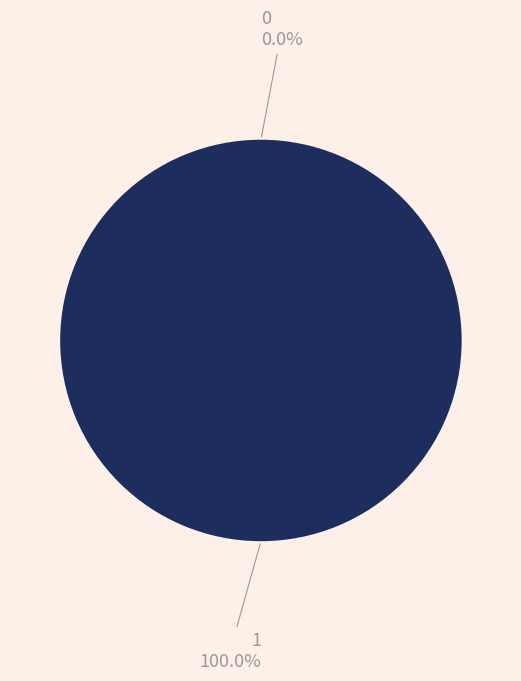

What portion of the pie excludes 0?

100.0%